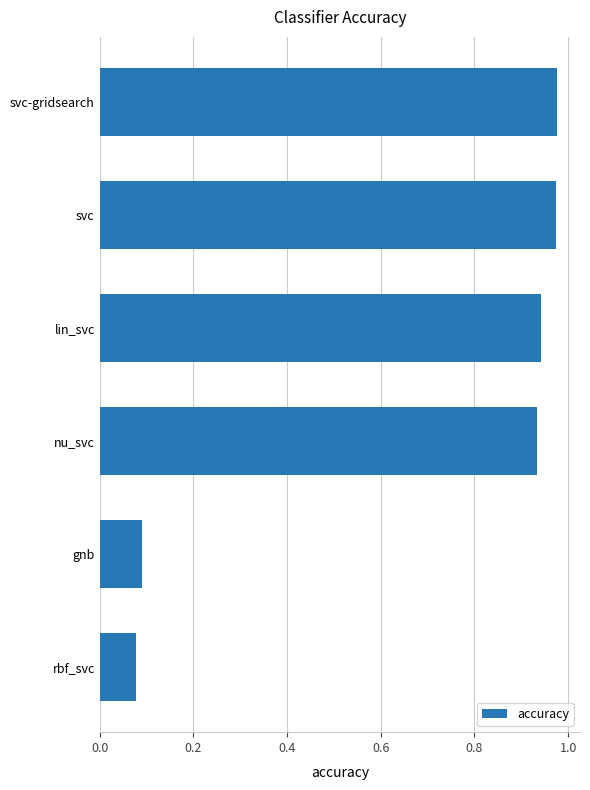

The value at svc-gridsearch is 0.5. True or false?

False